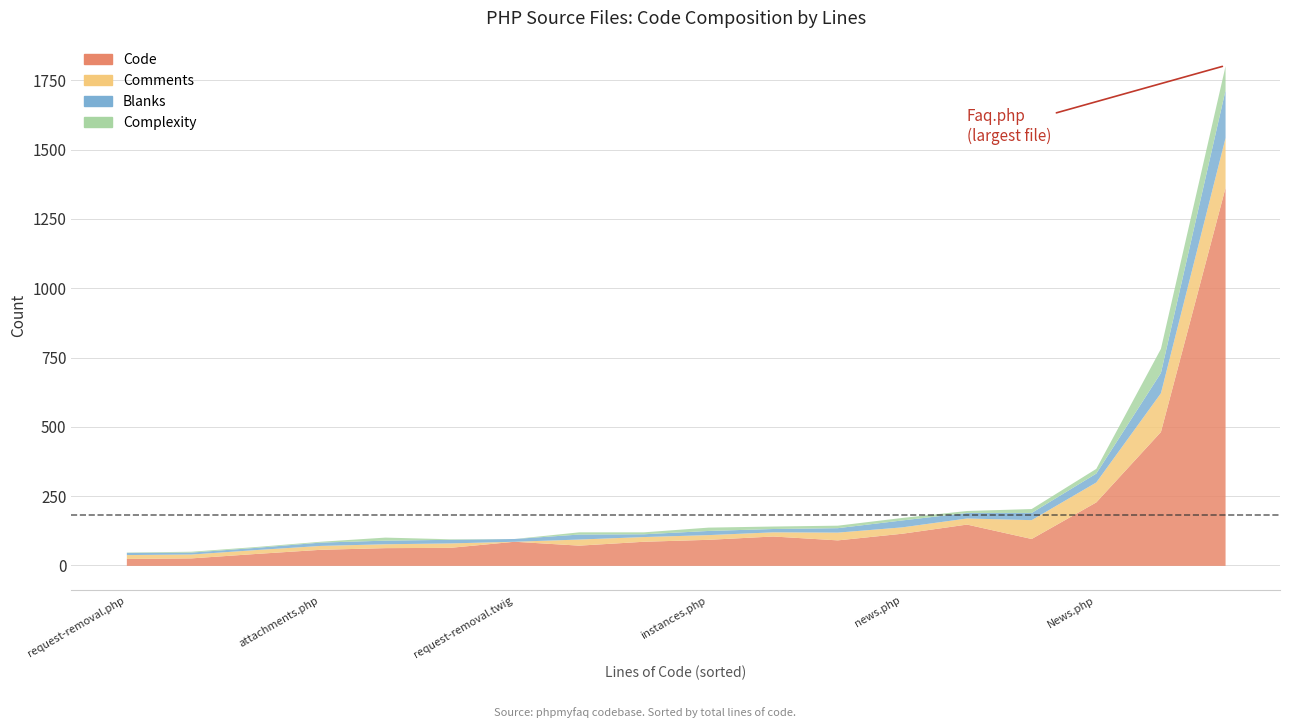

What is the spread (max minus min) of values at instances.php?

82